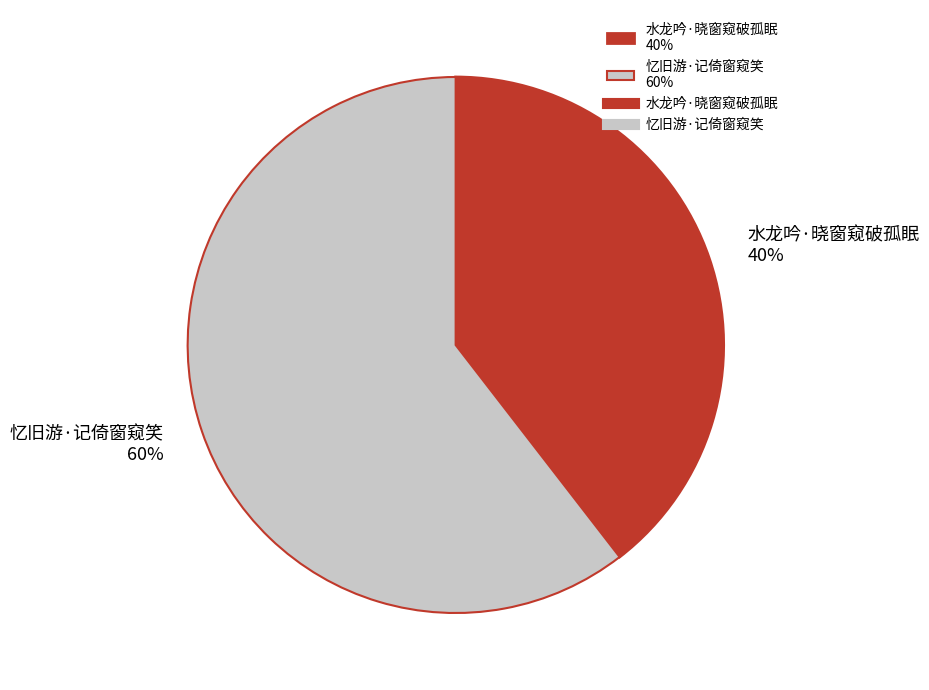

How many segments does this pie chart have?

2